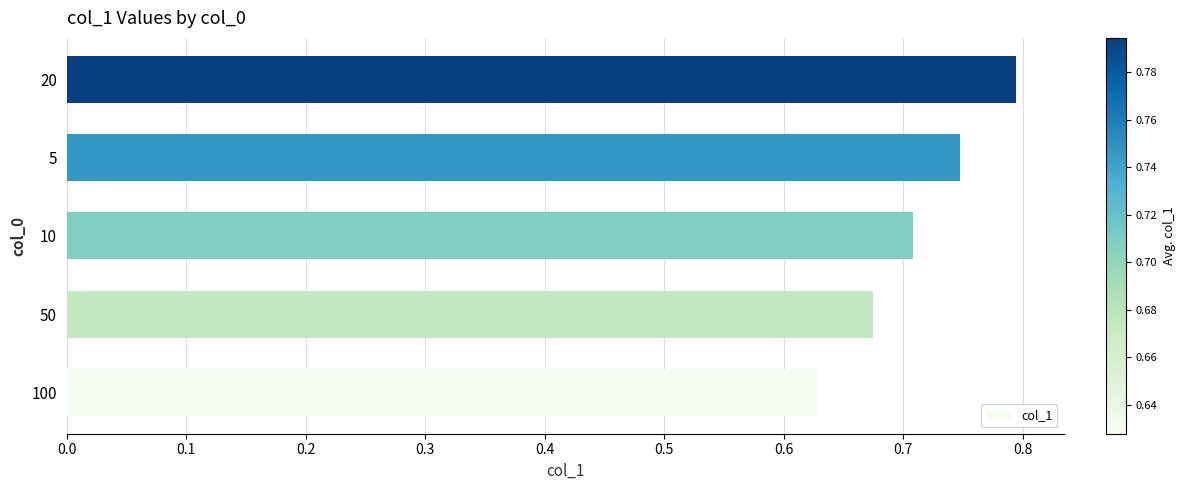

Rank the categories by value from lowest to highest.

100, 50, 10, 5, 20